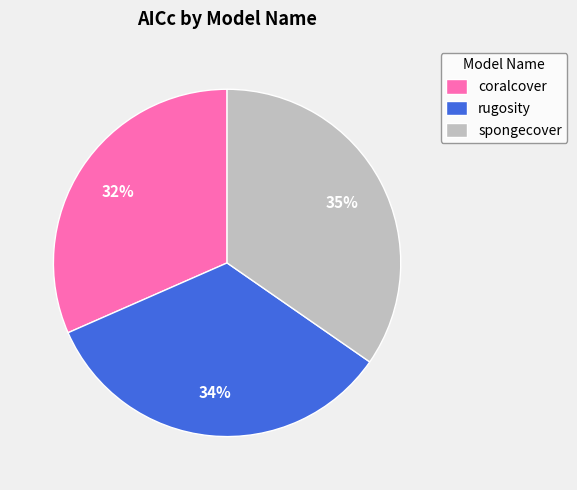

How many segments does this pie chart have?

3